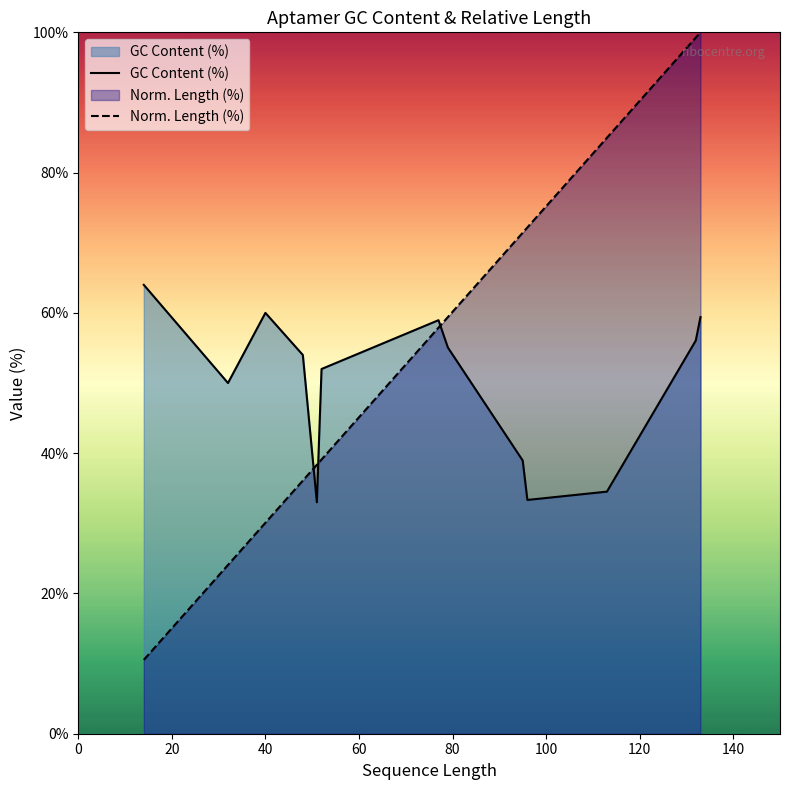

What are all the series names shown in the legend?

GC Content (%), Norm. Length (%)